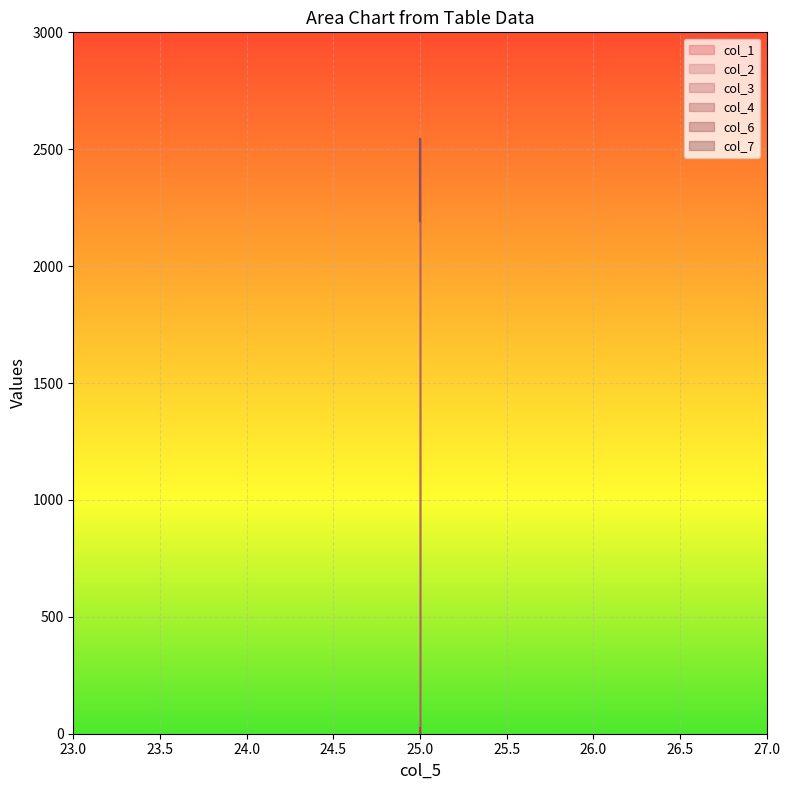

Is the value of col_6 at 25 greater than the value of col_1 at 25?

No